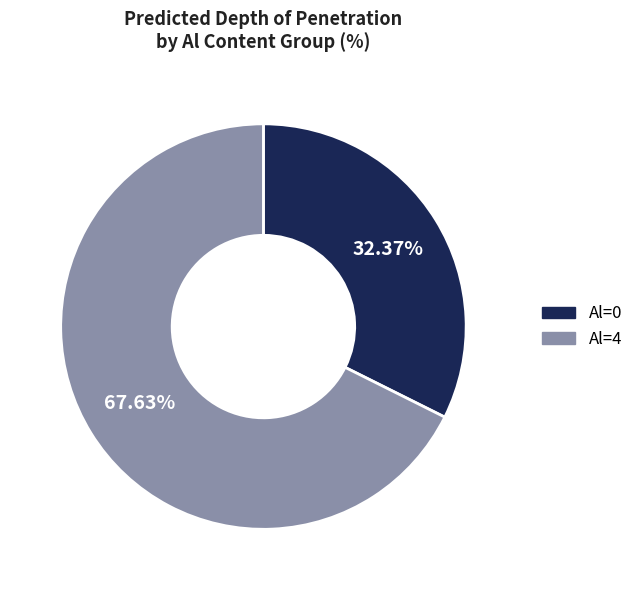

Approximately how many times larger is the value at Al=0 compared to Al=4?

0.5